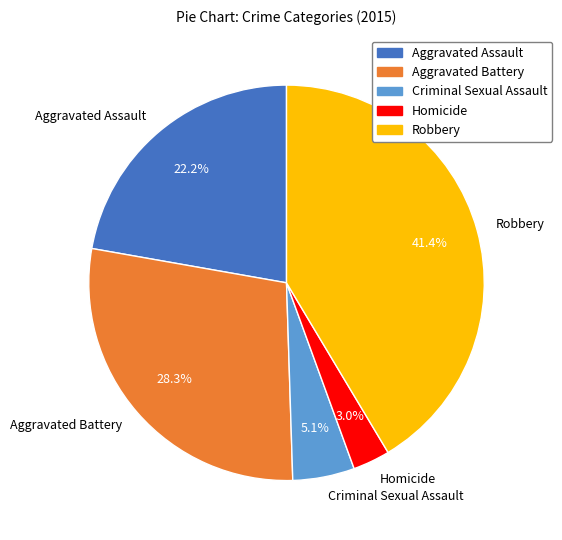

Is there a majority slice in this chart?

No